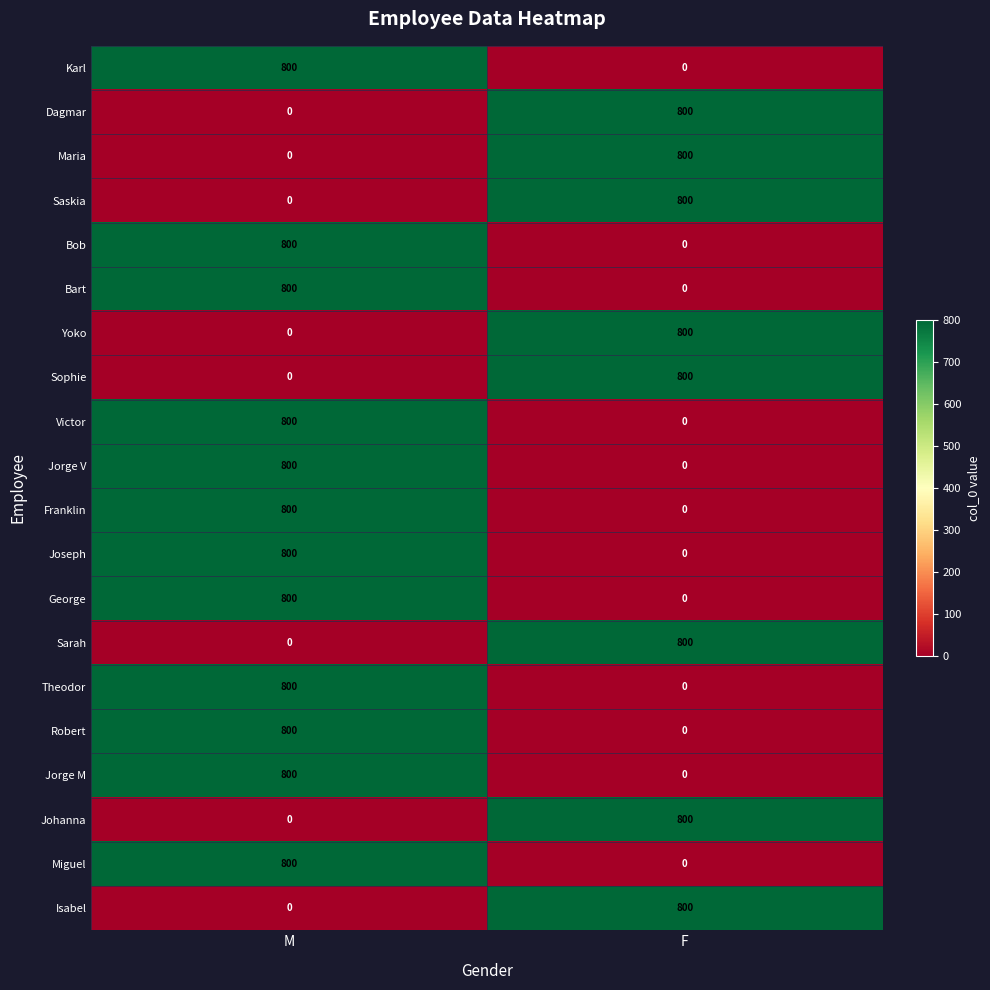

Read the Bob value at M.

800